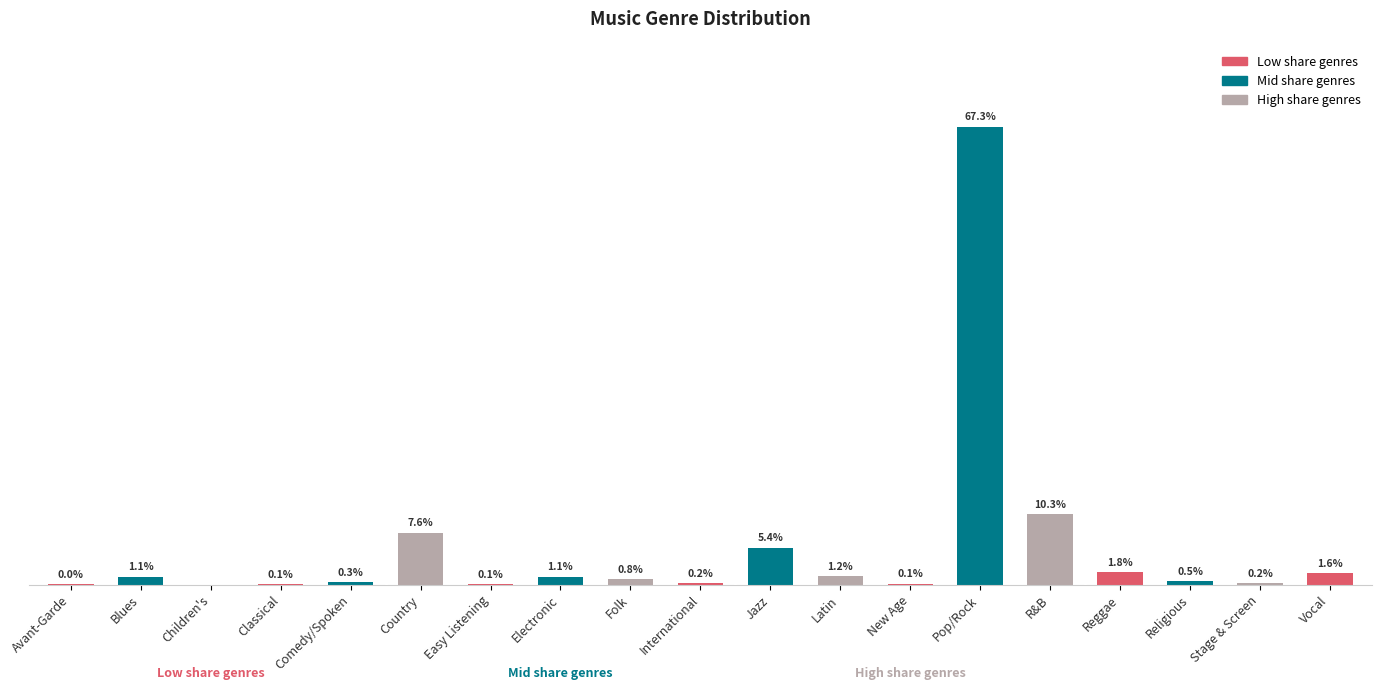

What is the change in value from Folk to R&B?

+0.1